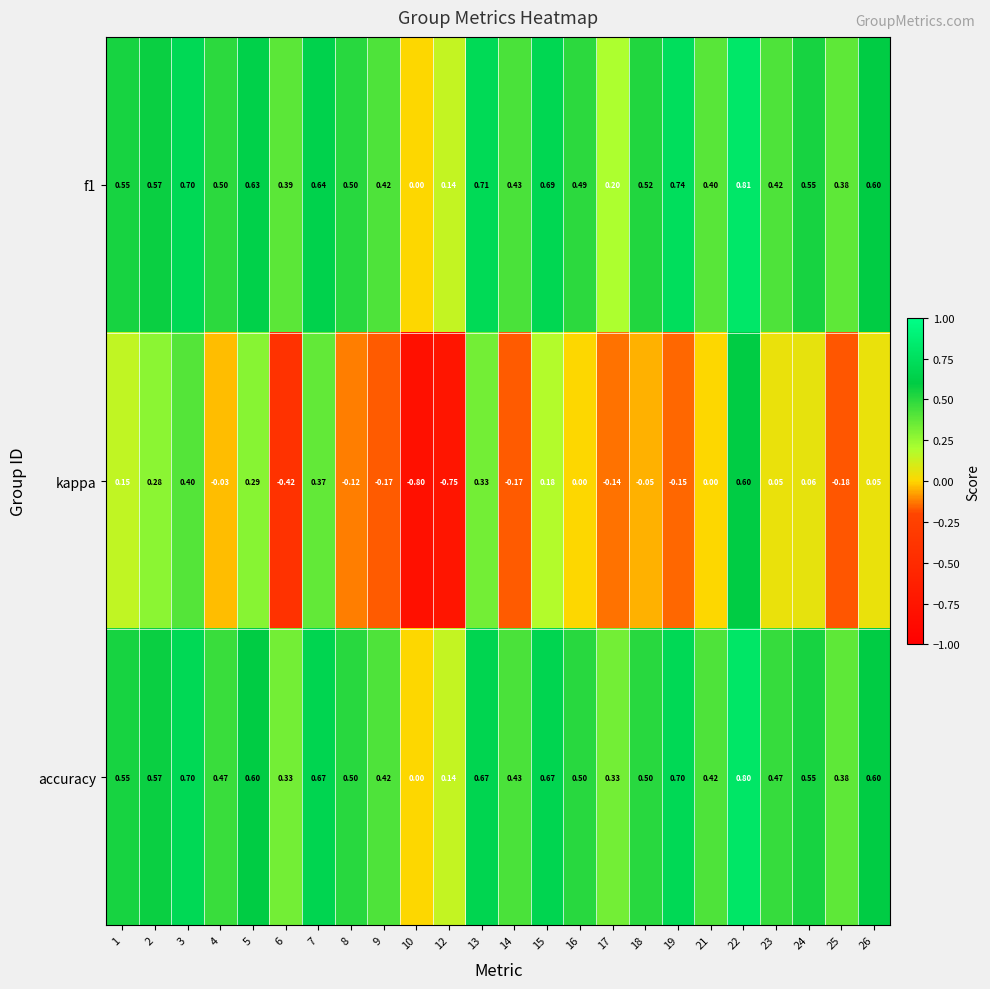

How many values in accuracy are above zero?

23